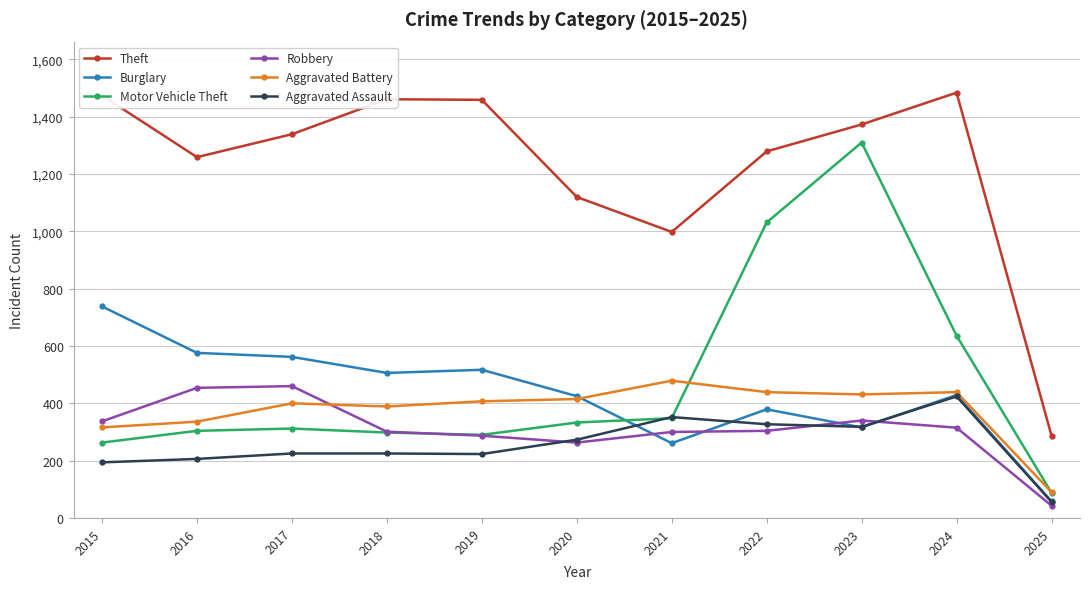

What is the value of the Motor Vehicle Theft point at the 9th from the left?

1310